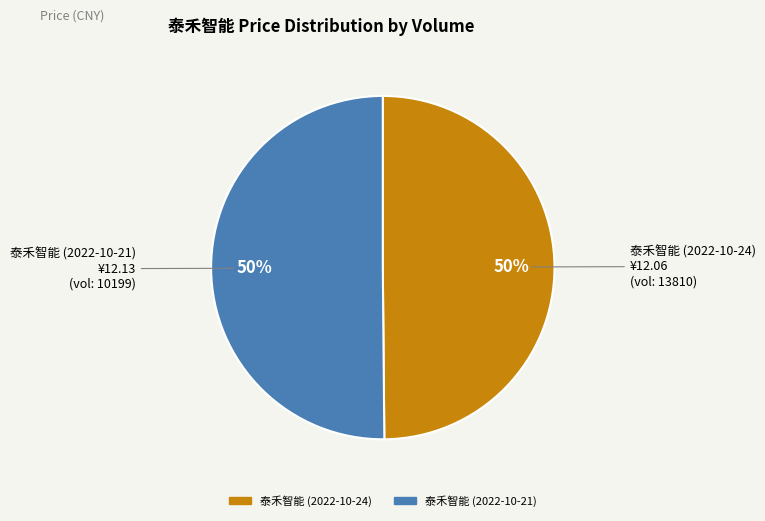

True or false: 泰禾智能 (2022-10-21) accounts for 50% of the total.

True